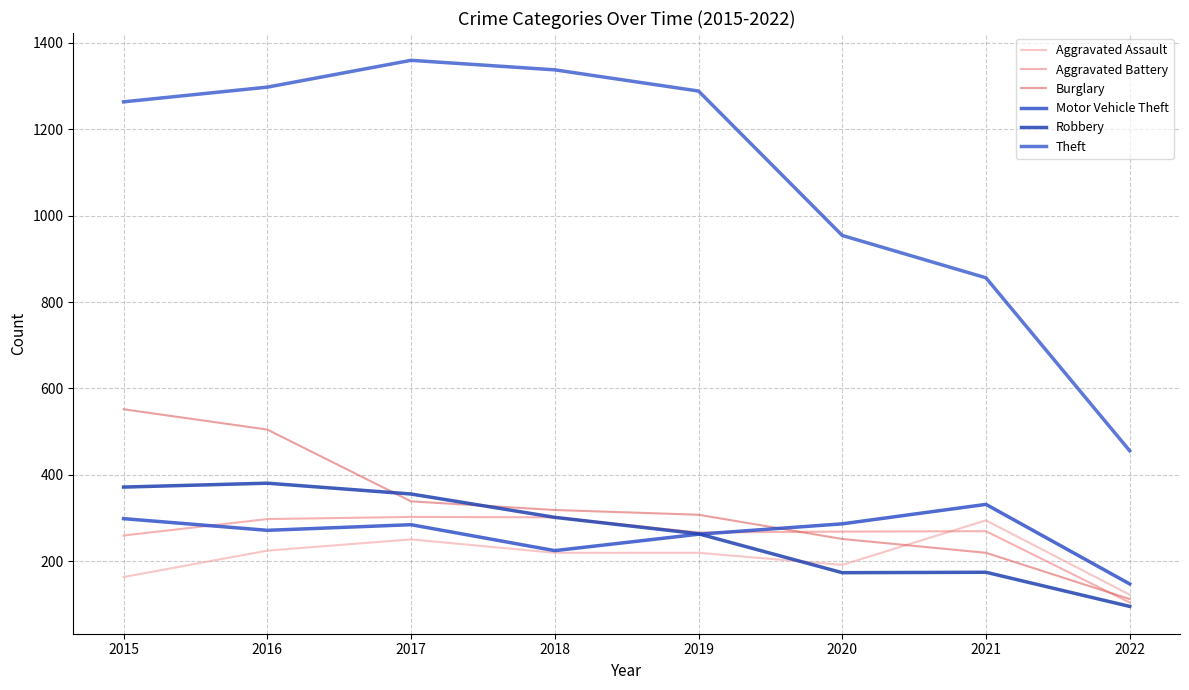

What is the minimum value shown in the chart?

96